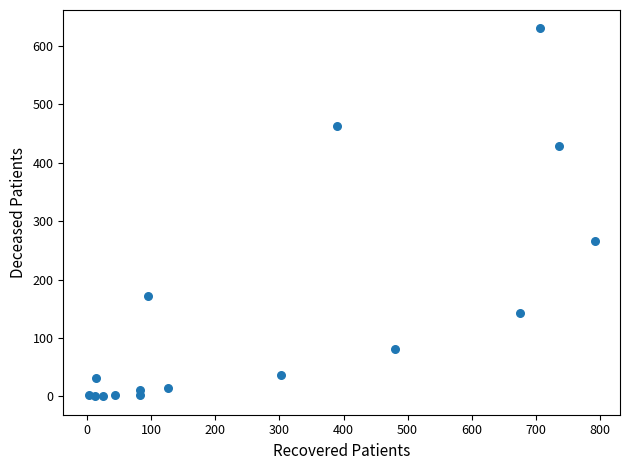

What Y value in the scatter plot is closest to 315?

266